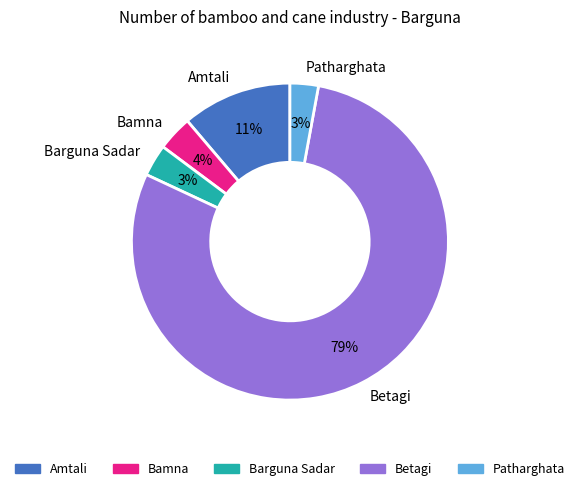

Is it true that Betagi is 79% of the pie?

True